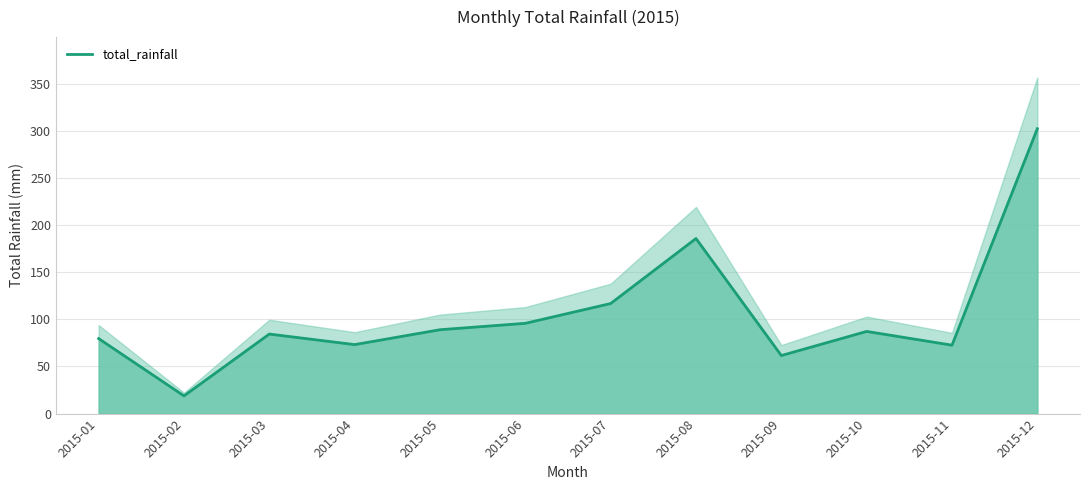

The chart shows a value of 95.8 at 2015-06. True or false?

True